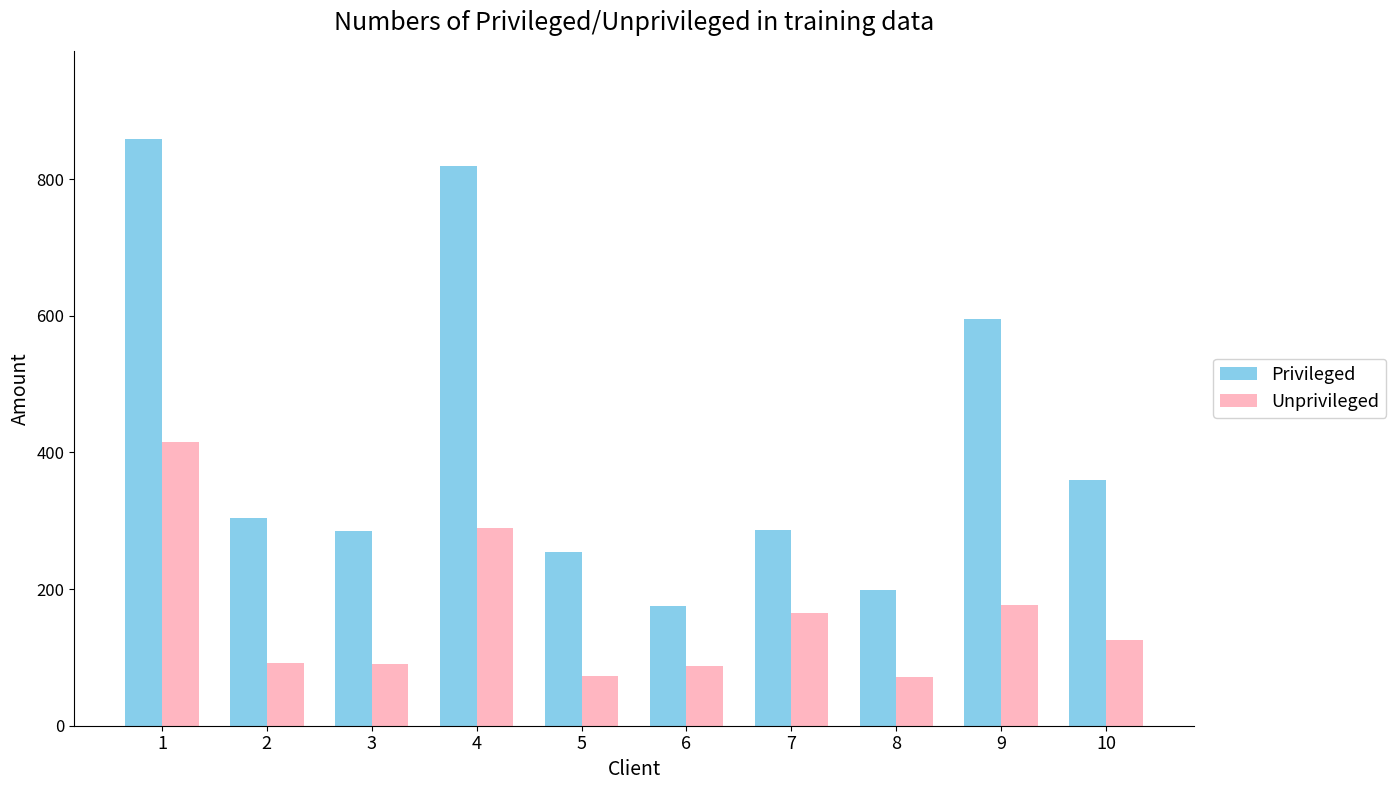

Which series has the largest total across all categories?

Privileged